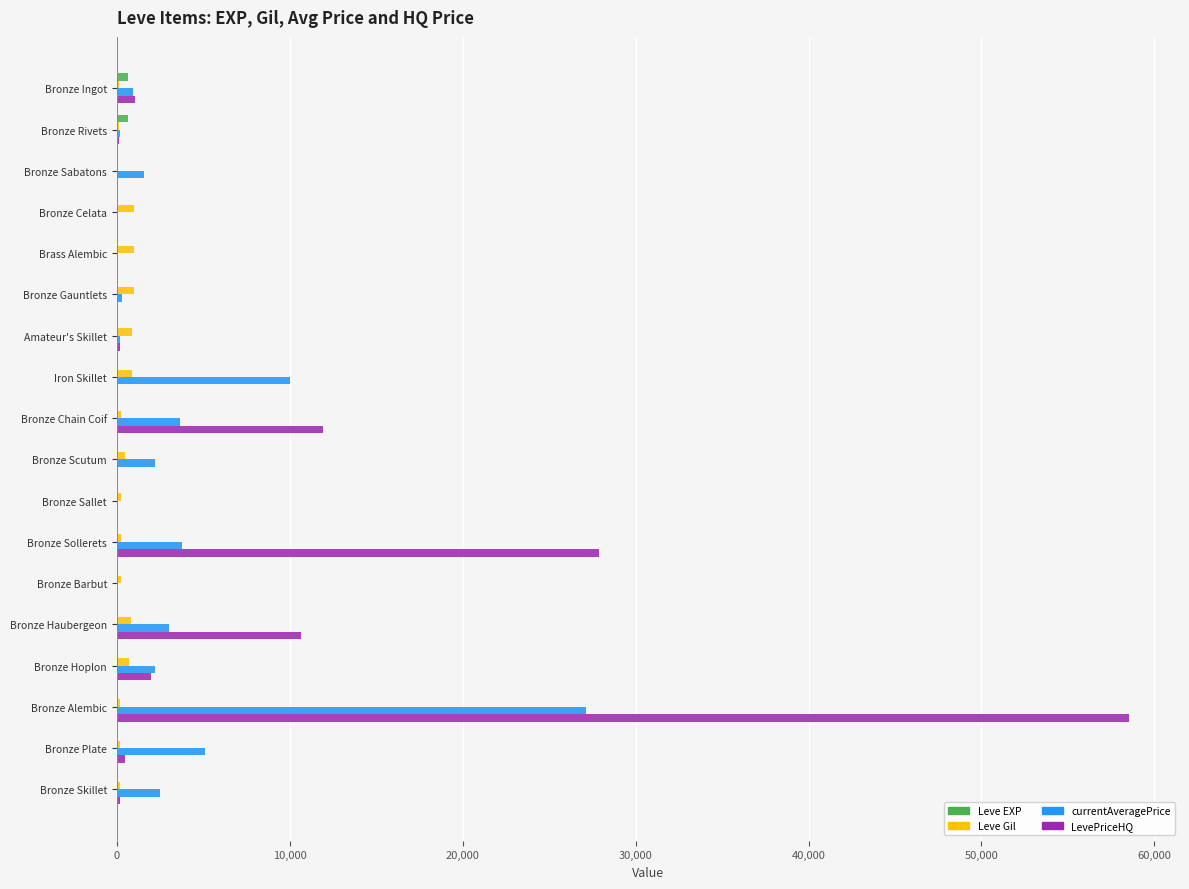

At which category is the sum across all series the highest?

Bronze Alembic